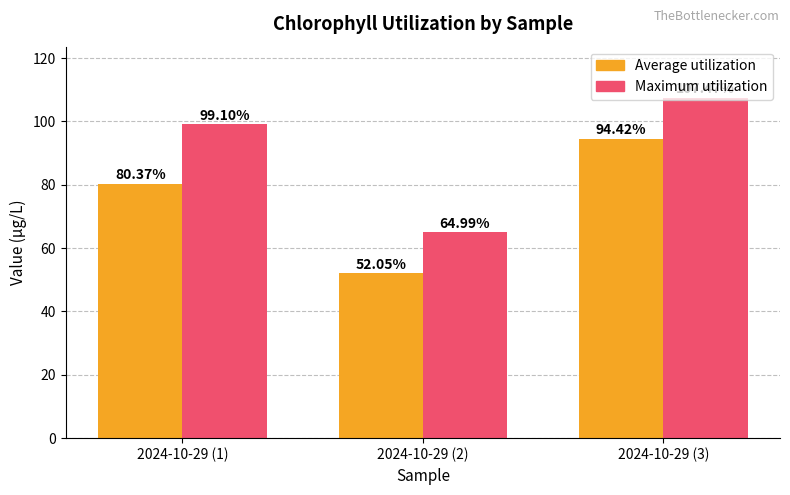

Does the chart contain any negative values?

No